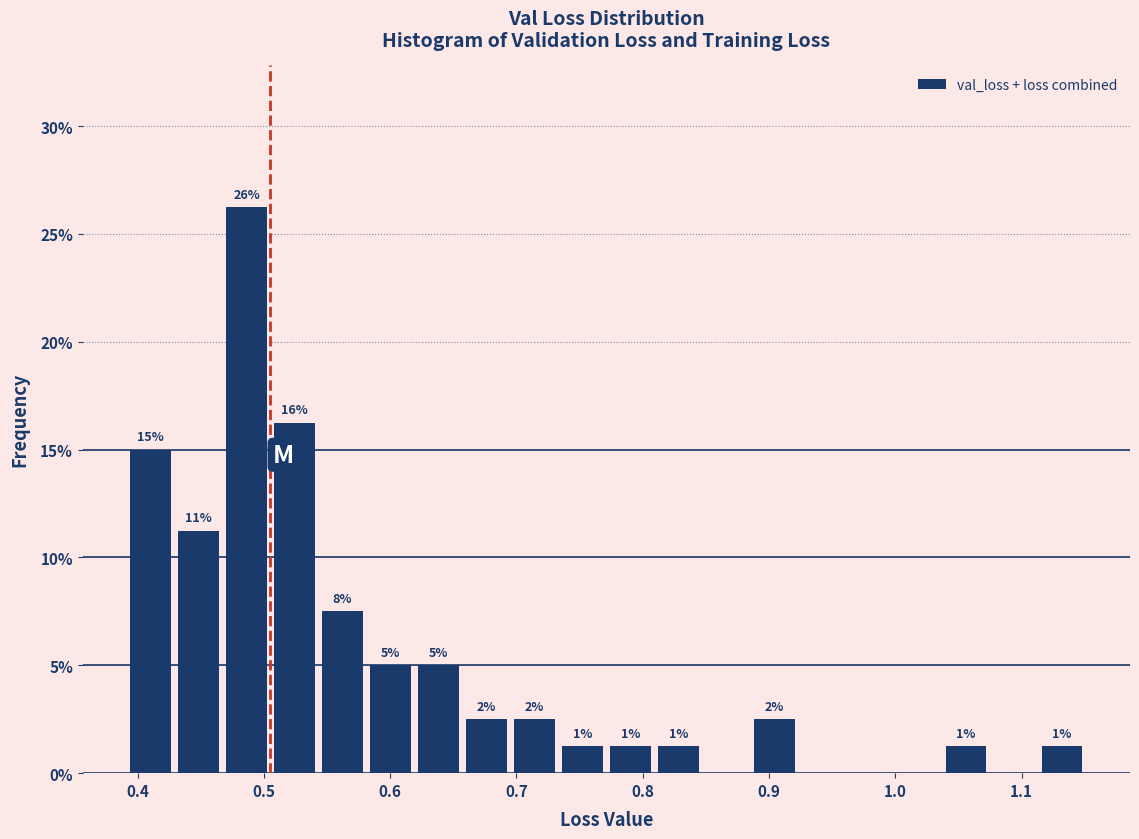

Read against the x-axis, roughly where is the centre of the tallest bar?

0.49